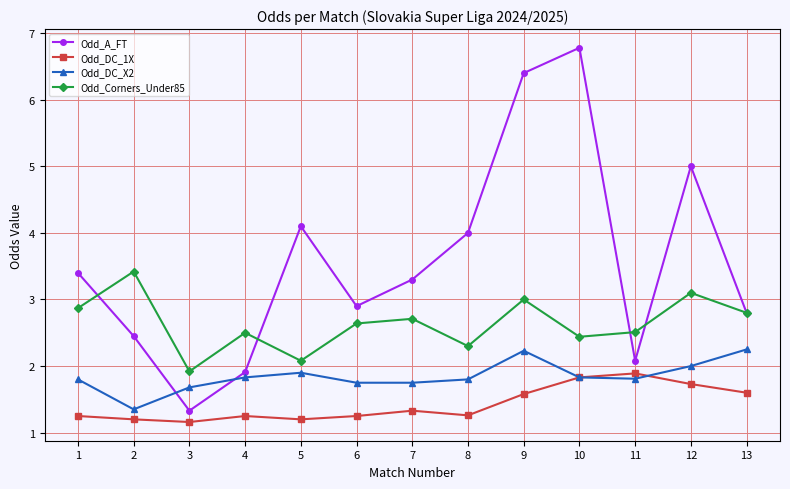

What is the difference between the highest and lowest values at 5?

2.9